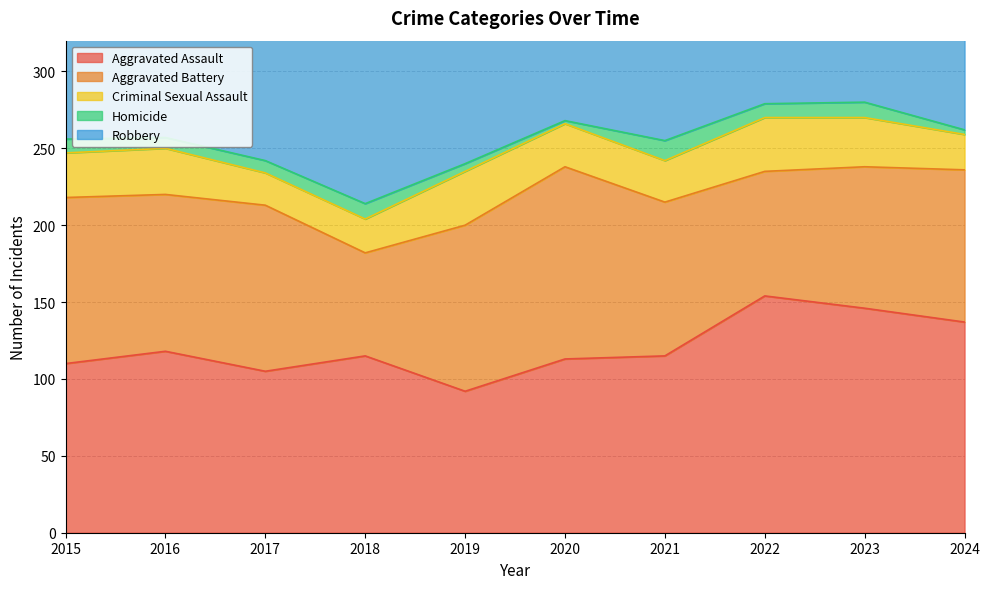

How many data points does each series have?

10